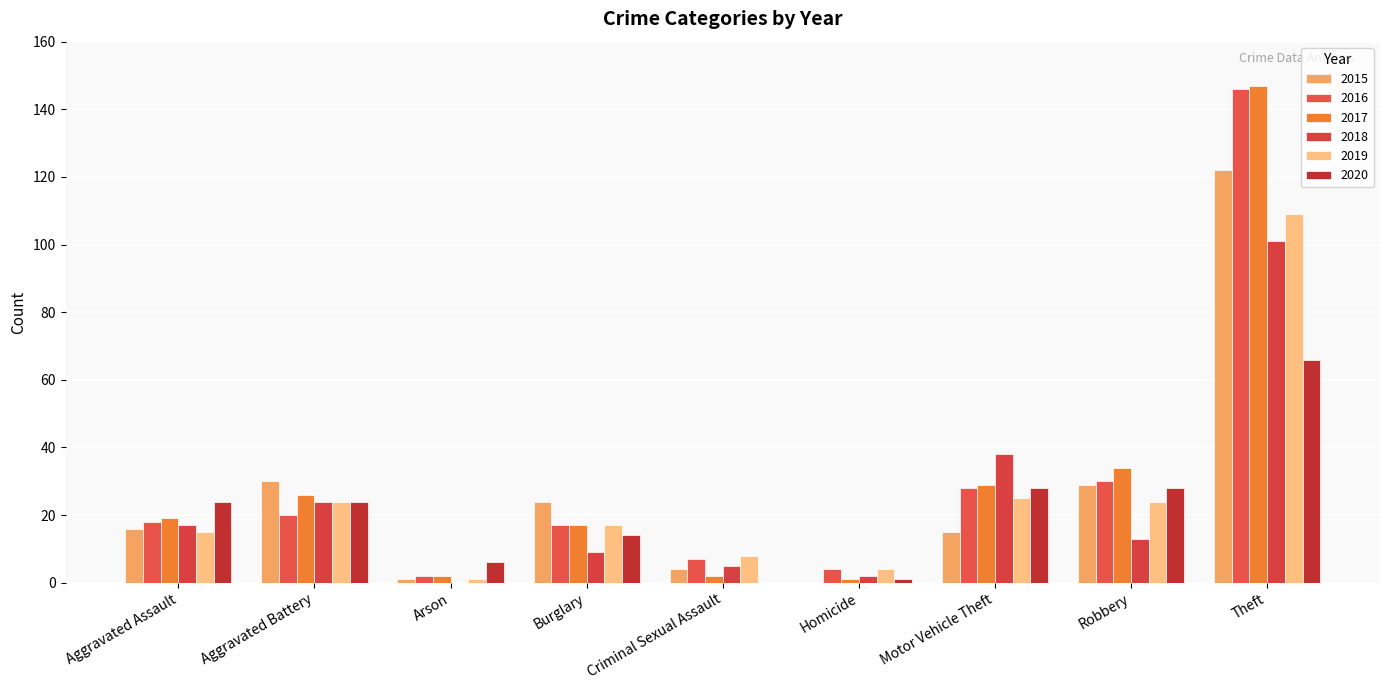

The 2015 series shows 51 at Robbery. True or false?

False